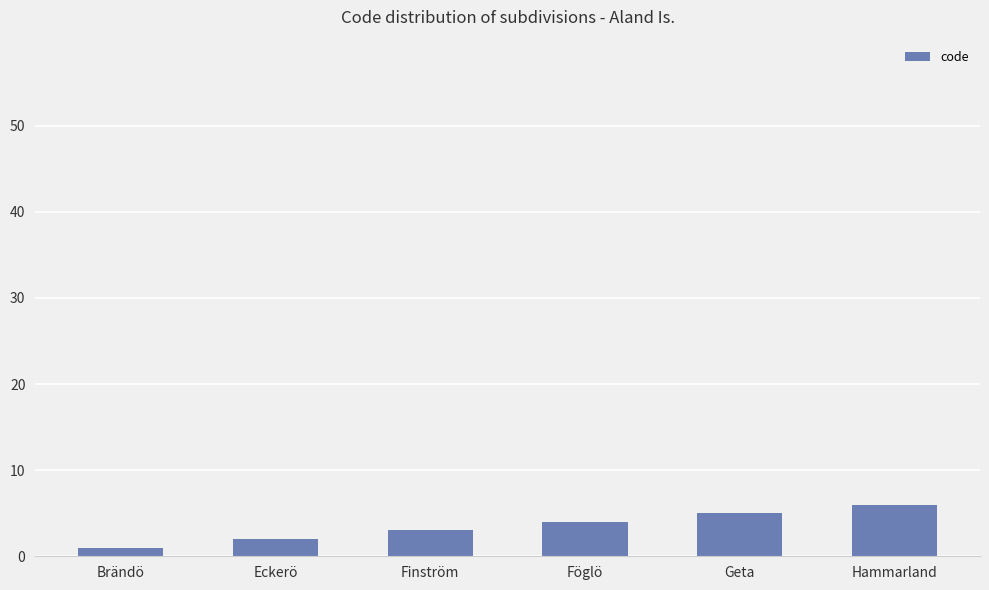

Which label corresponds to the largest value in the chart?

Hammarland